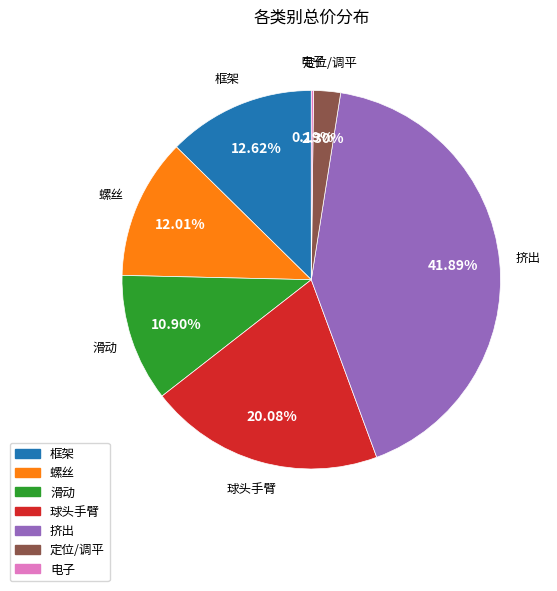

True or false: 滑动 accounts for 22% of the total.

False